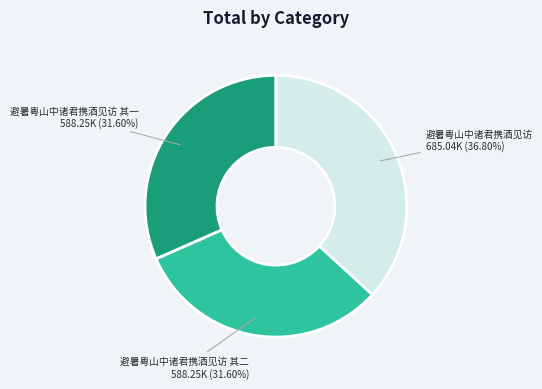

Does any single category account for the majority?

No